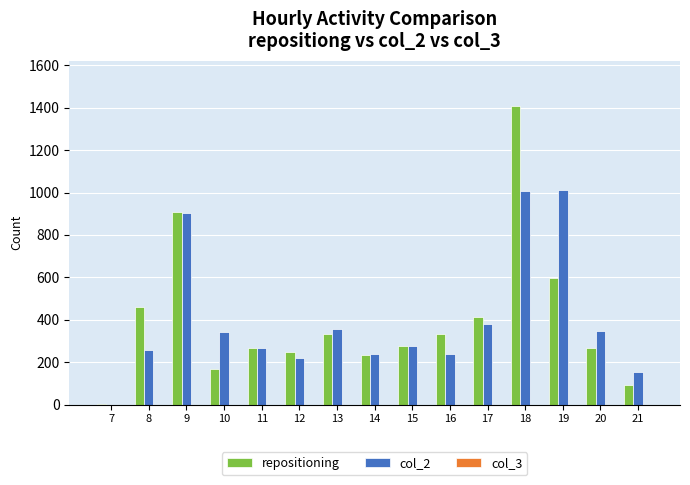

At which category is the sum across all series the highest?

18